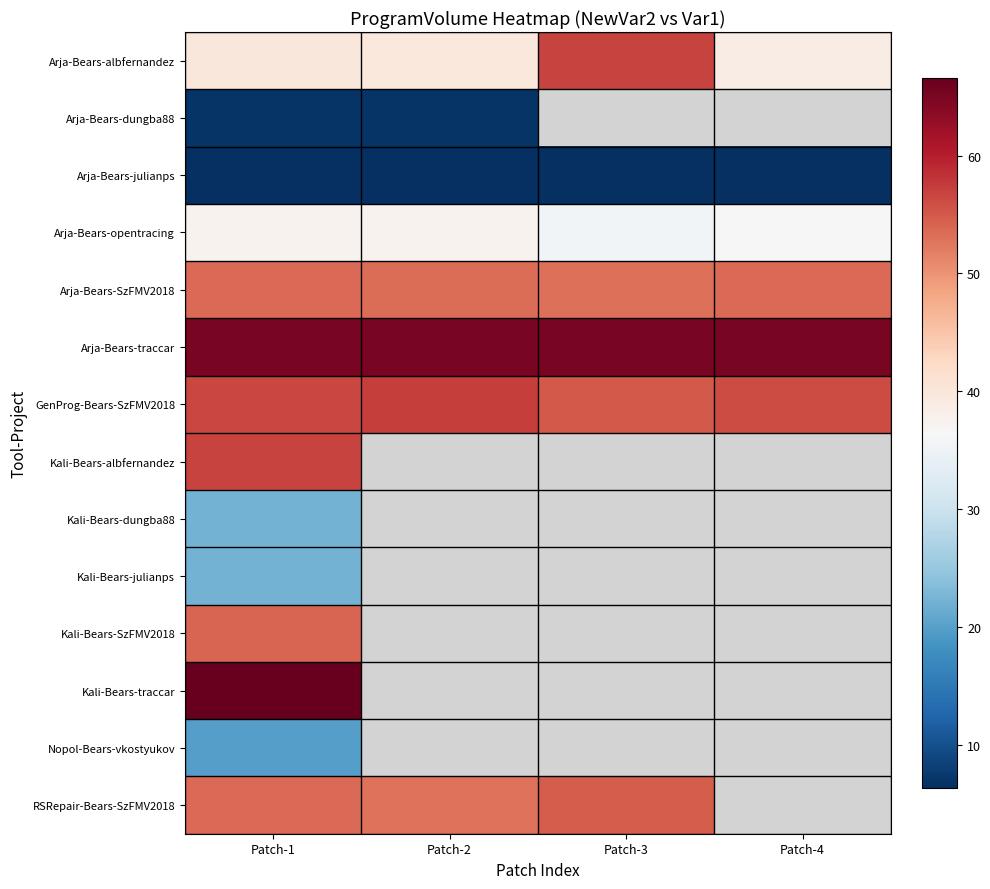

At which category does the chart reach its minimum across all series?

Patch-1